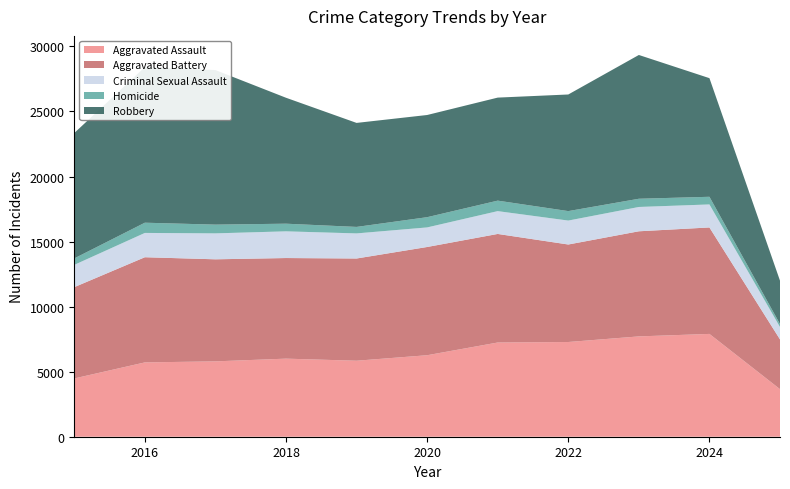

Reading left to right, what are all the values shown in this chart?

Aggravated Assault: 2015=4480	2016=5713	2017=5793	2018=6002	2019=5842	2020=6265	2021=7242	2022=7281	2023=7712	2024=7903	2025=3656
Aggravated Battery: 2015=7018	2016=8085	2017=7845	2018=7734	2019=7858	2020=8320	2021=8346	2022=7495	2023=8080	2024=8184	2025=3825
Criminal Sexual Assault: 2015=1713	2016=1868	2017=1994	2018=2052	2019=1929	2020=1504	2021=1754	2022=1840	2023=1869	2024=1769	2025=951
Homicide: 2015=496	2016=786	2017=672	2018=588	2019=499	2020=787	2021=806	2022=728	2023=632	2024=588	2025=230
Robbery: 2015=9638	2016=11960	2017=11881	2018=9681	2019=7995	2020=7855	2021=7920	2022=8964	2023=11052	2024=9119	2025=3333